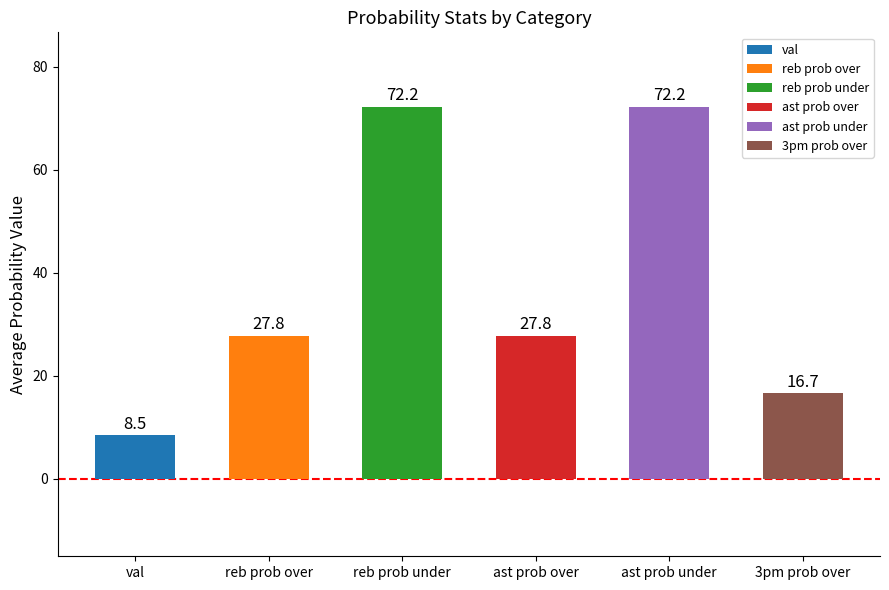

At which category is the sum across all series the highest?

2